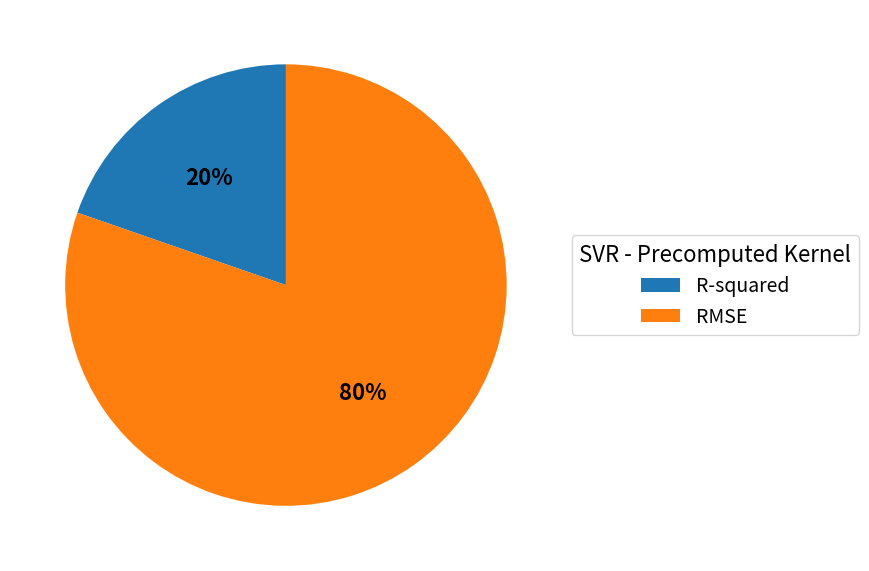

Combined, do RMSE and R-squared account for over 50%?

Yes